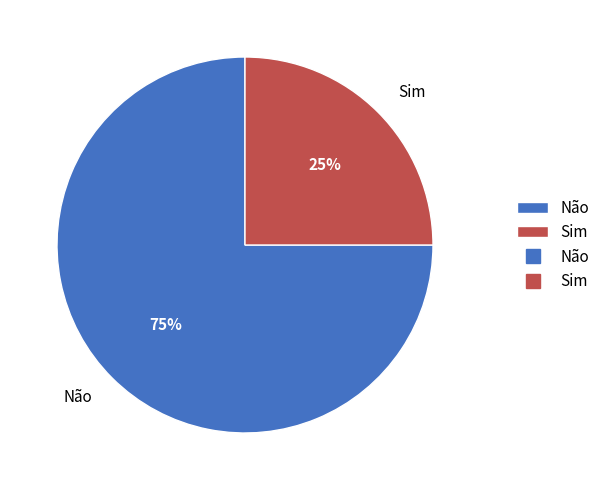

The Não slice represents 75% of the pie. True or false?

True